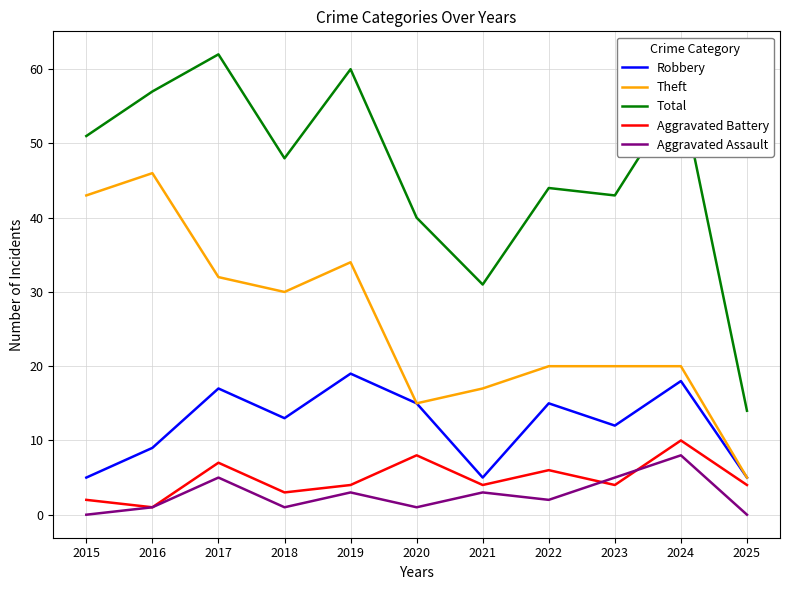

At which category is the sum across all series the highest?

2017